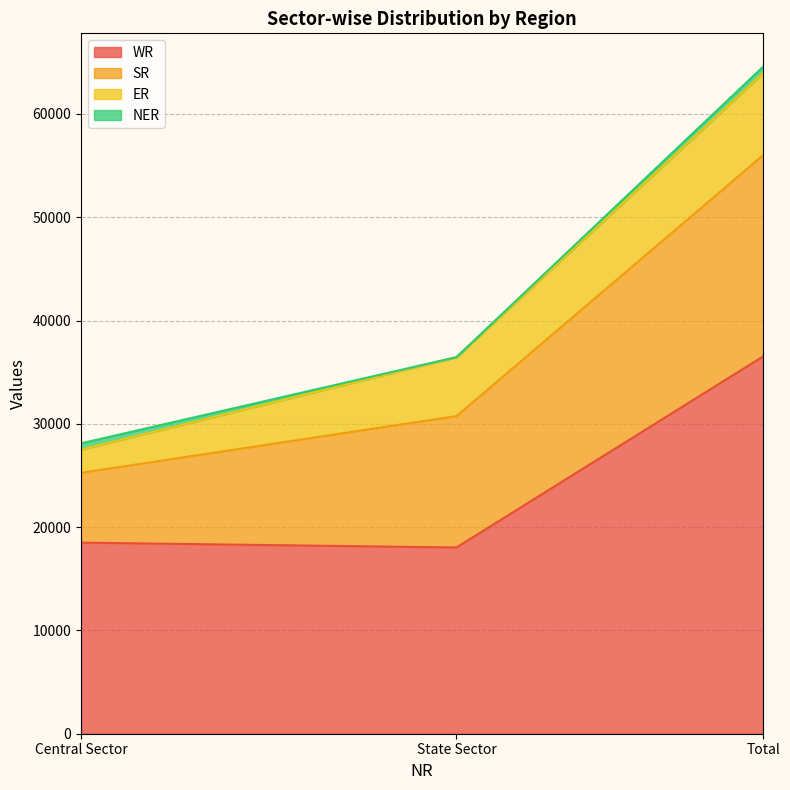

What are all the series names shown in the legend?

WR, SR, ER, NER